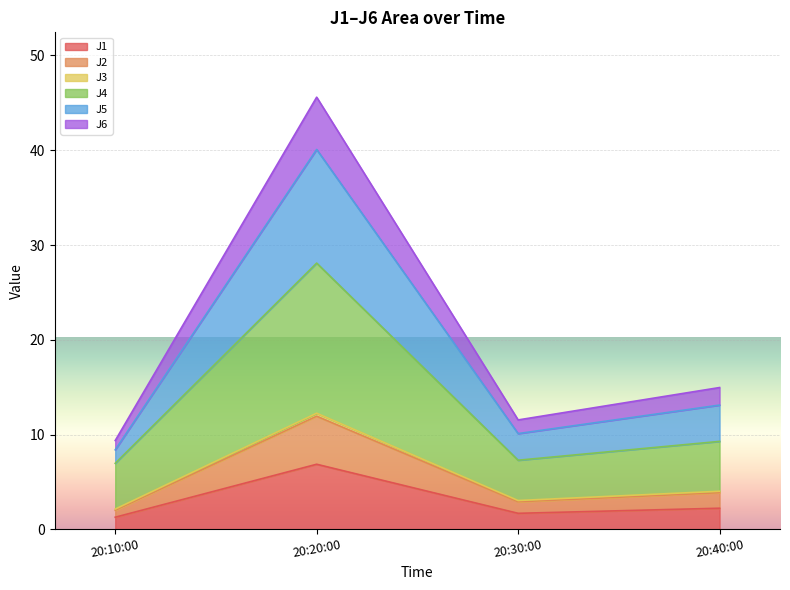

What is the highest value of the J1 series?

6.9